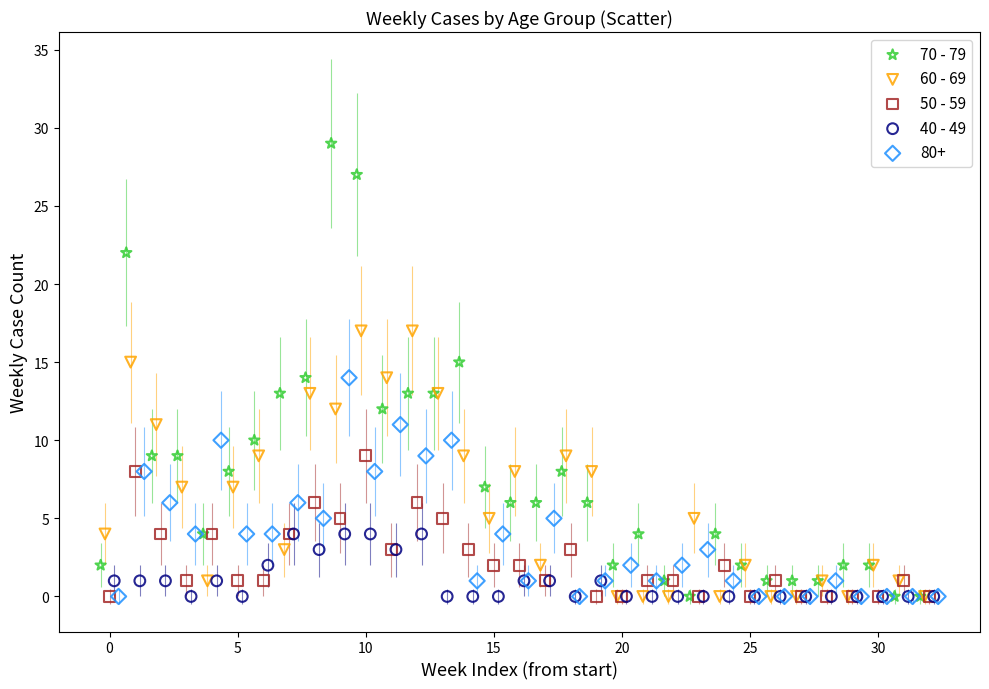

Which series has the widest spread of Y values?

70 - 79